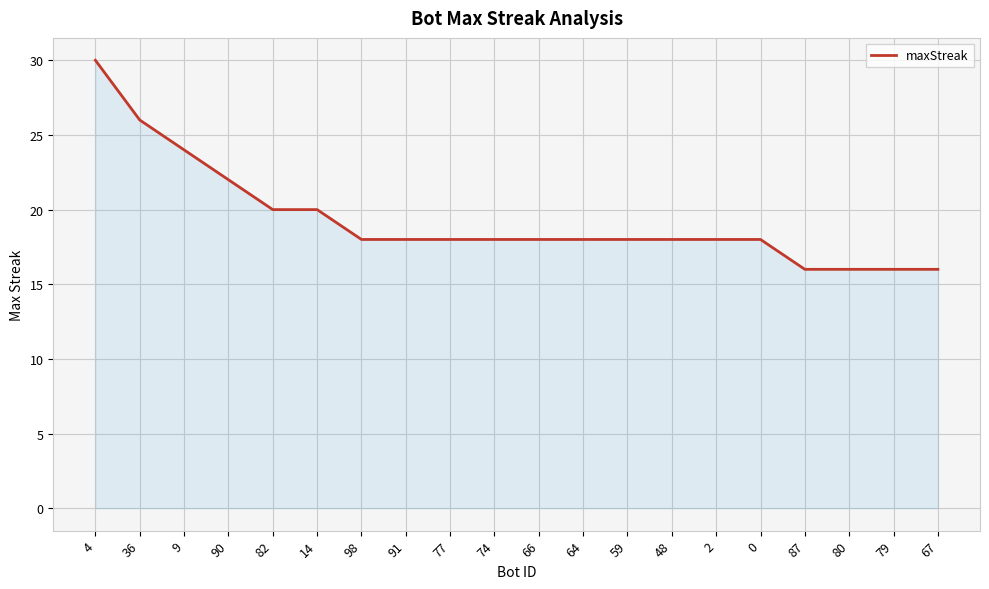

What is the maximum value shown in the chart?

30